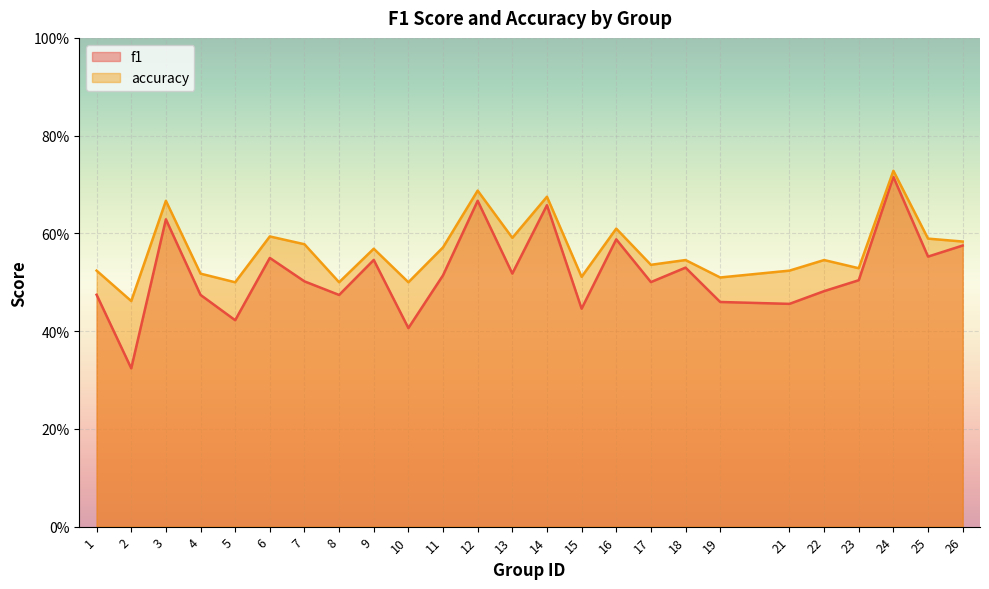

What are all the series names shown in the legend?

f1, accuracy